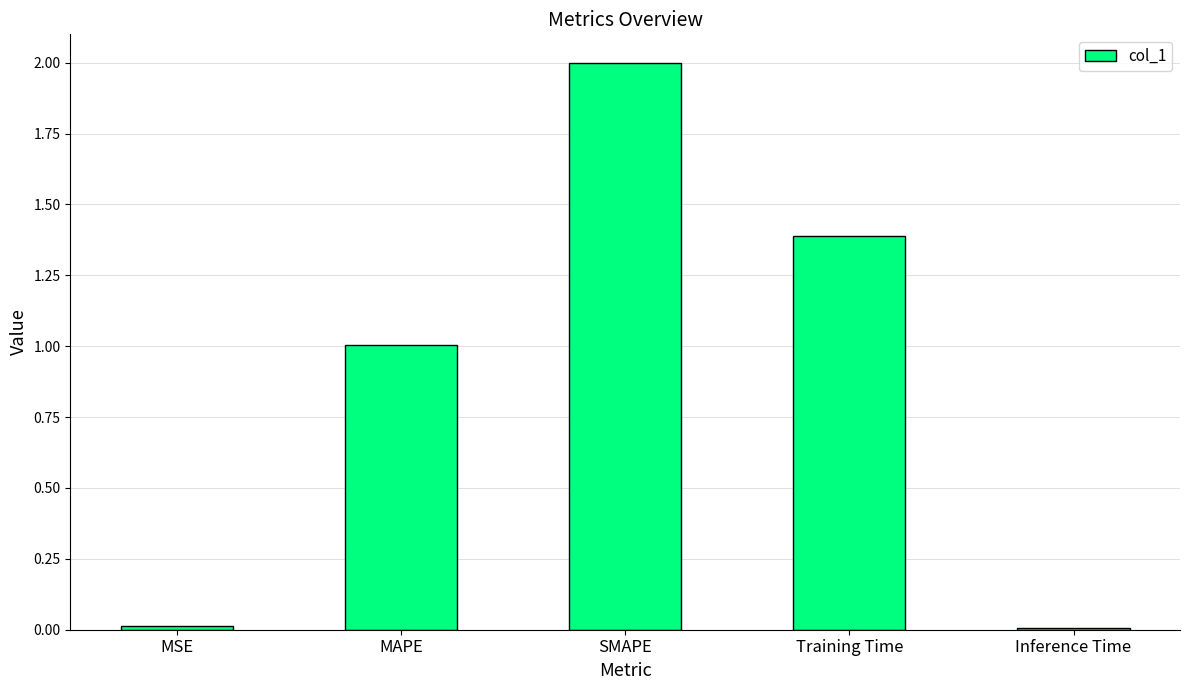

Which category has the highest value across all series?

SMAPE